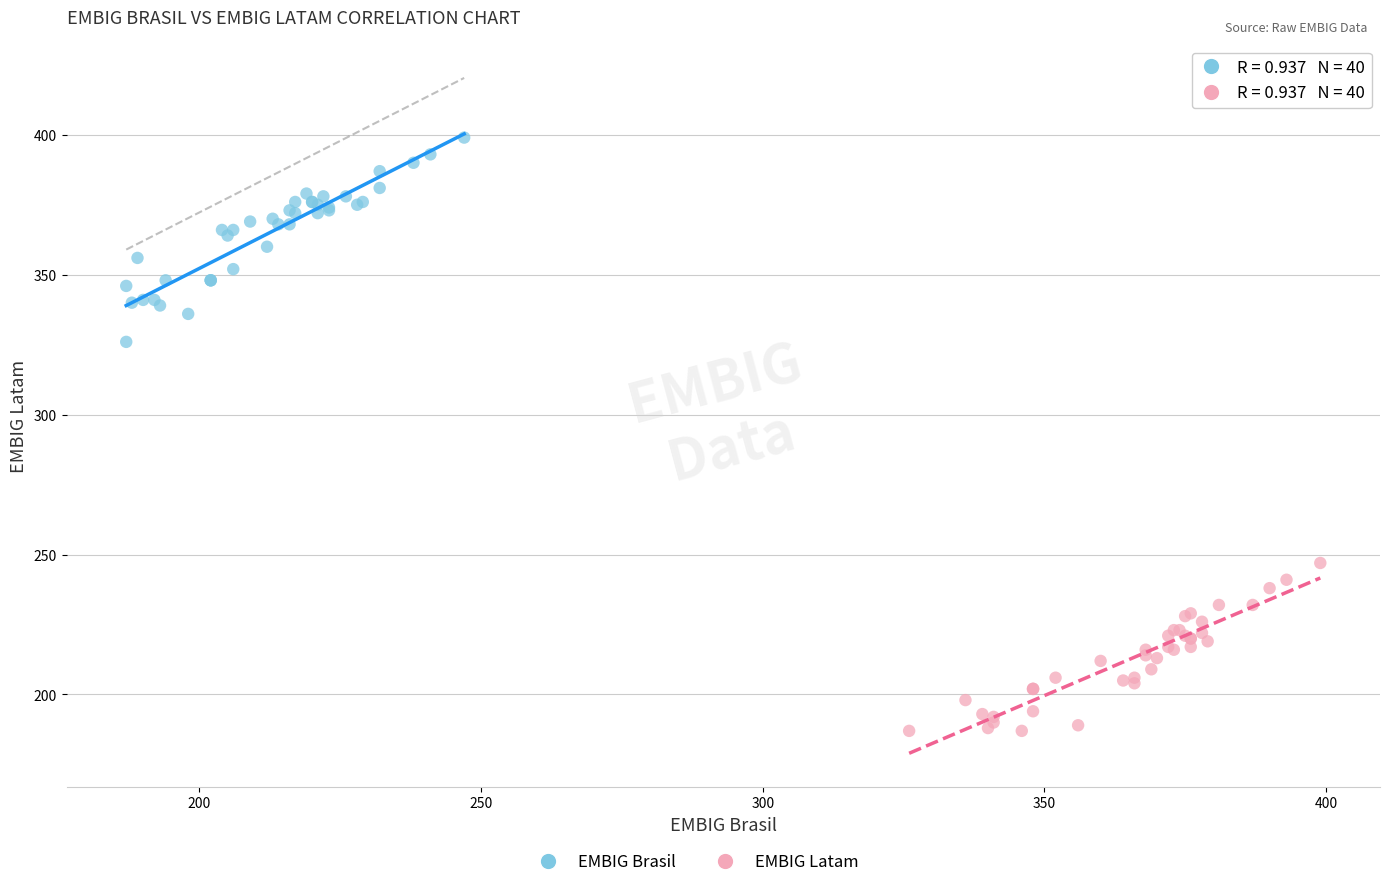

Which series reaches the minimum Y coordinate?

EMBIG Latam